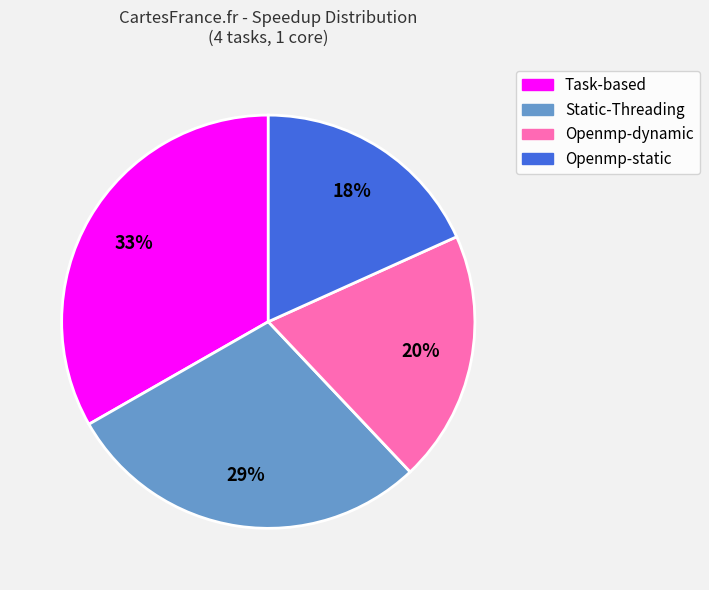

Count the number of slices in the pie.

4